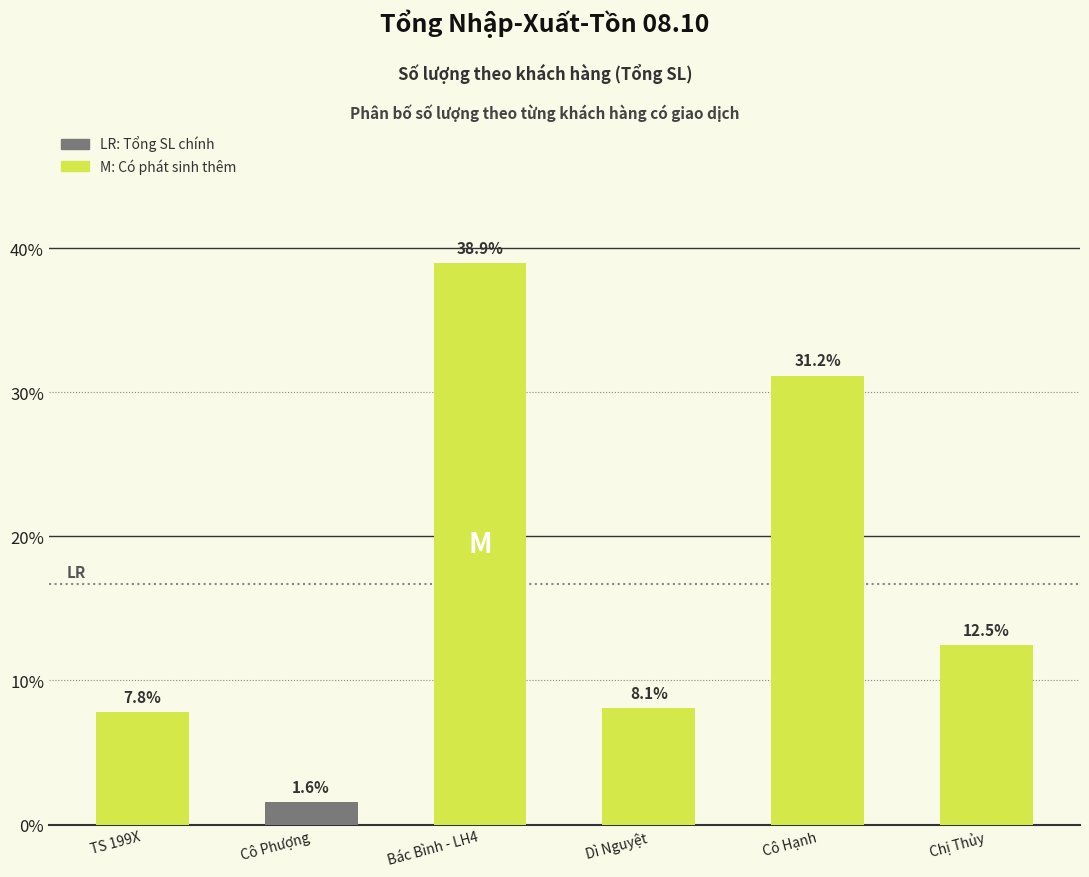

Reading right to left, transcribe all the data shown in this chart.

12.5	31.2	8.1	38.9	1.6	7.8